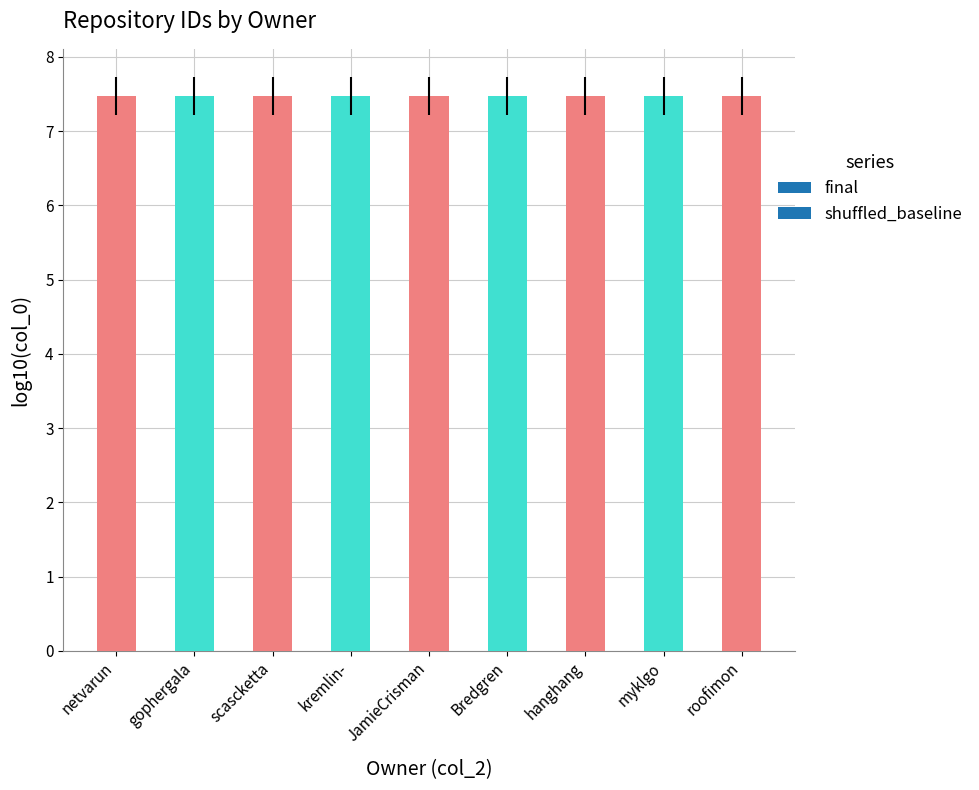

The chart shows a value of 7.5 at JamieCrisman. True or false?

True